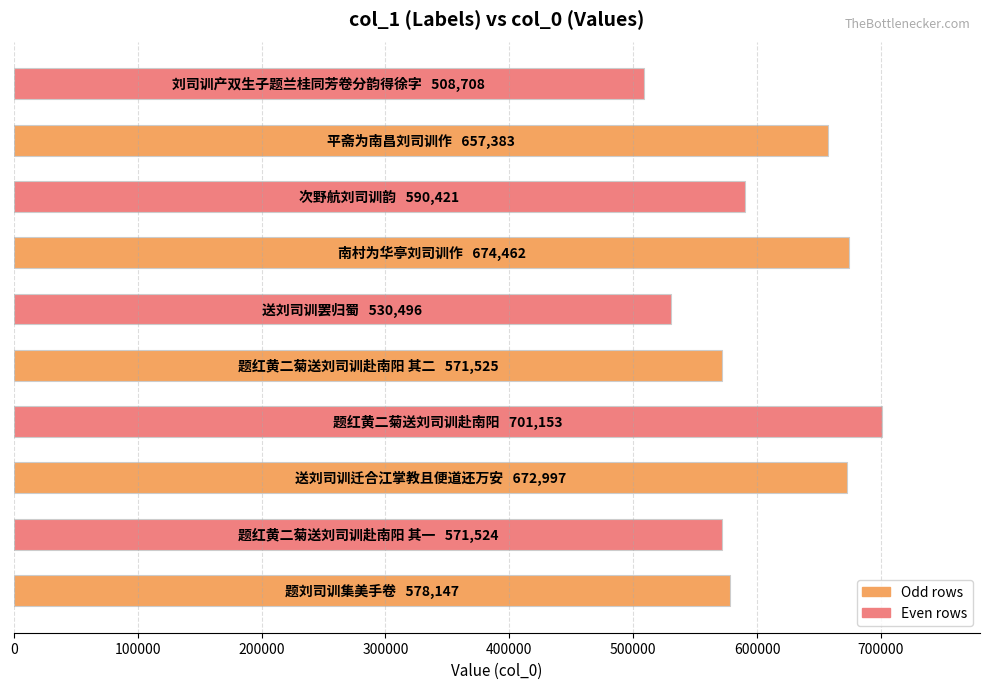

How many categories are shown in the chart?

10